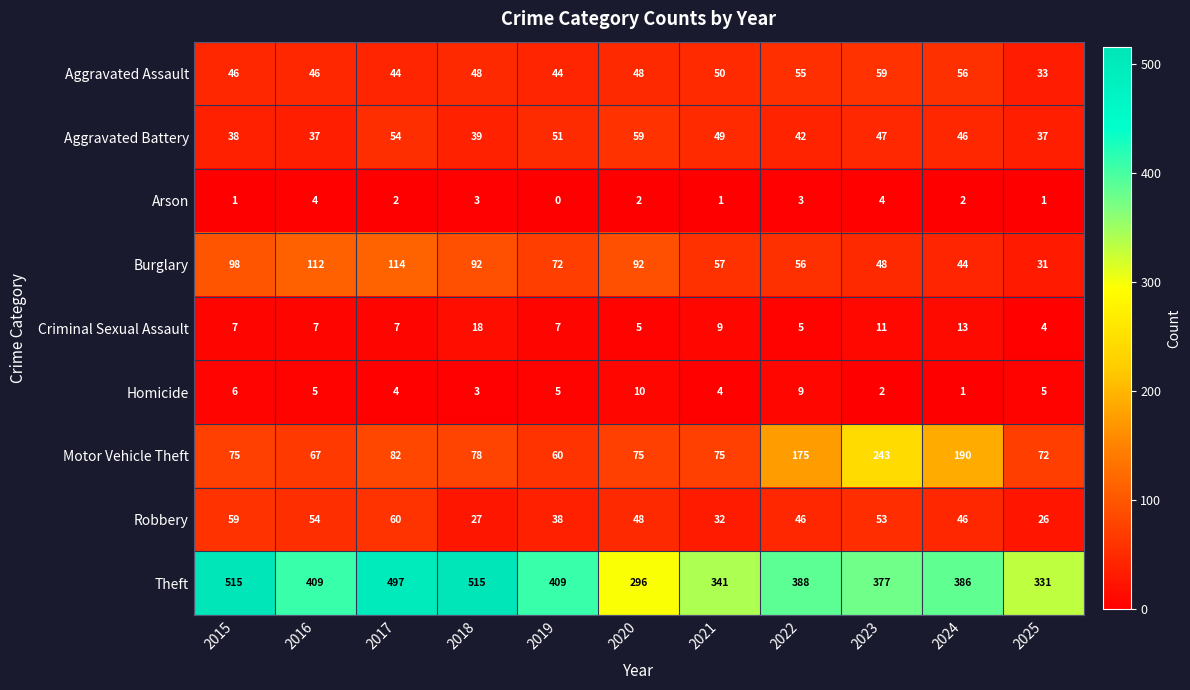

Which category has the lowest value in the Burglary series?

2025